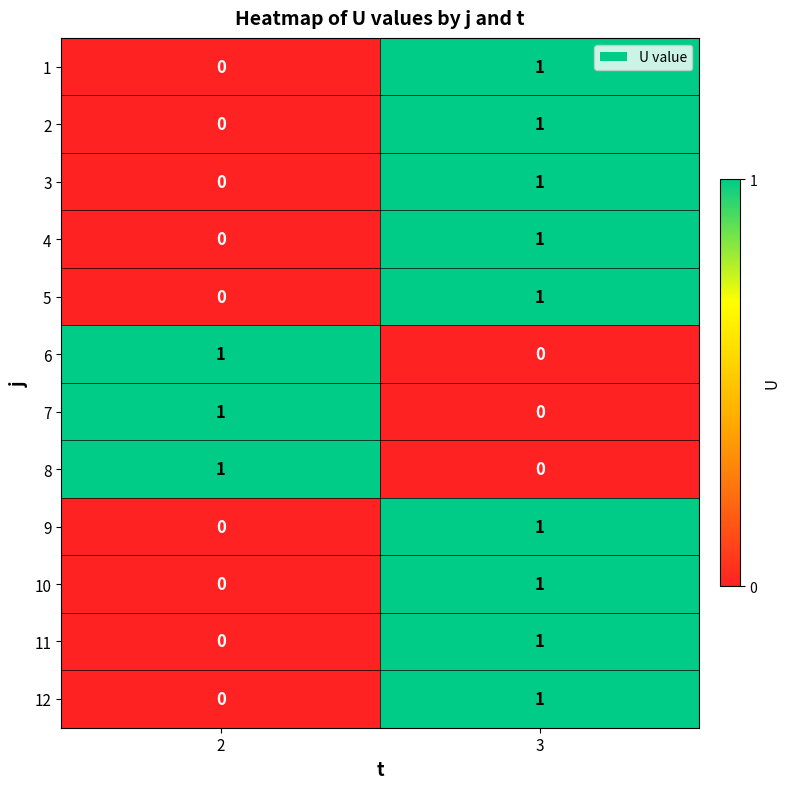

Rank the categories by 12 value from highest to lowest.

3, 2